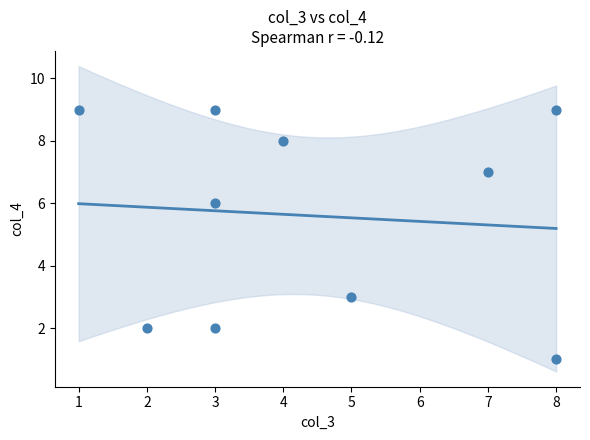

What is the range of Y values (max minus min)?

8